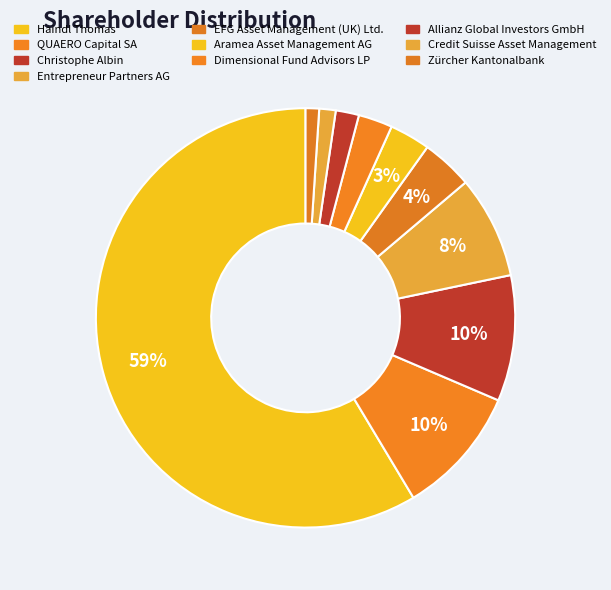

Approximately how many times larger is the value at Haindl Thomas compared to Zürcher Kantonalbank?

56.4